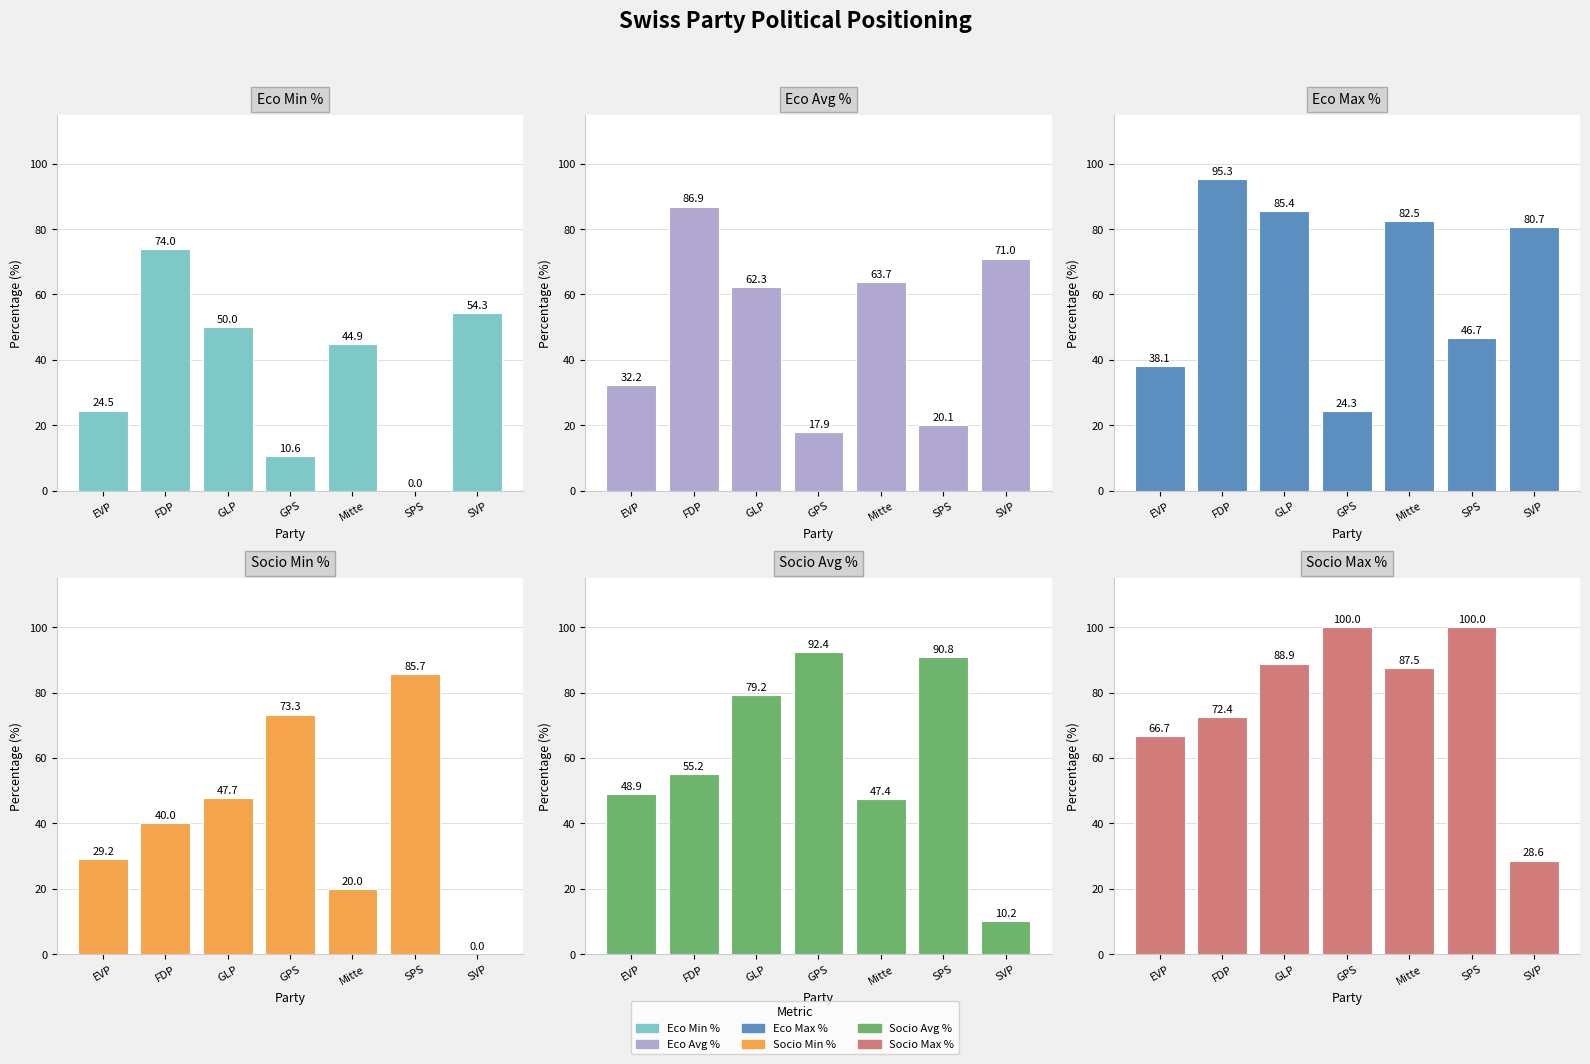

Which series changed the most between EVP and GLP?

Eco Max %